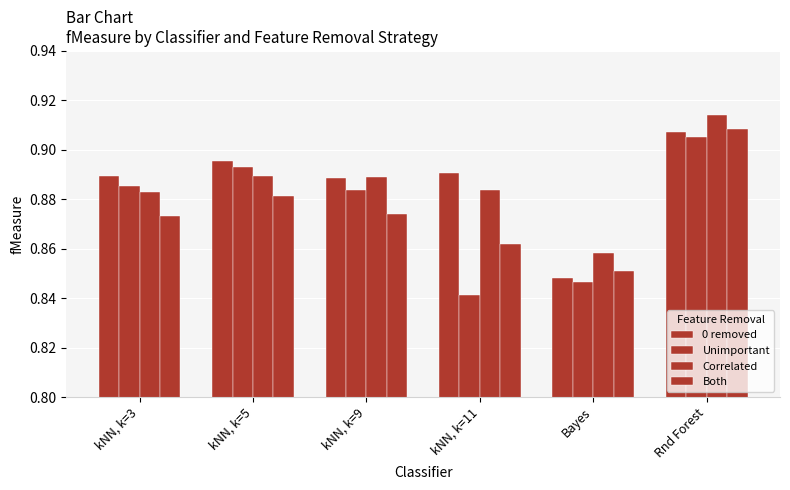

Which series has the widest spread of values?

Unimportant